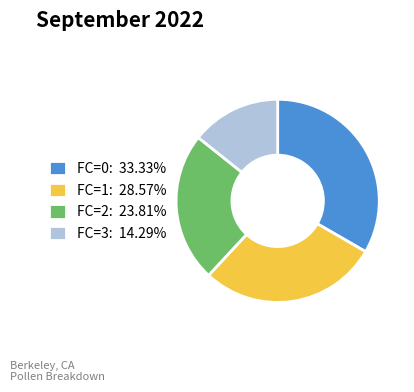

How many slices are in this pie chart?

4